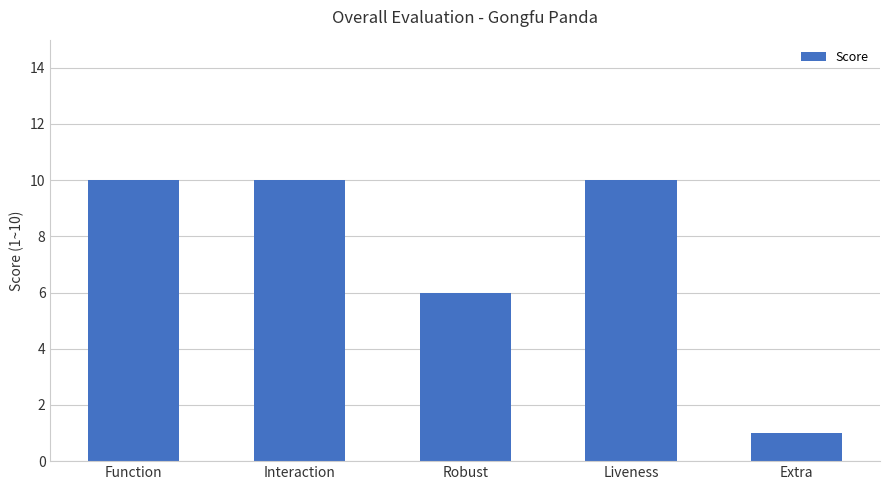

Reading left to right, list all the values displayed in this chart.

Function=10	Interaction=10	Robust=6	Liveness=10	Extra=1